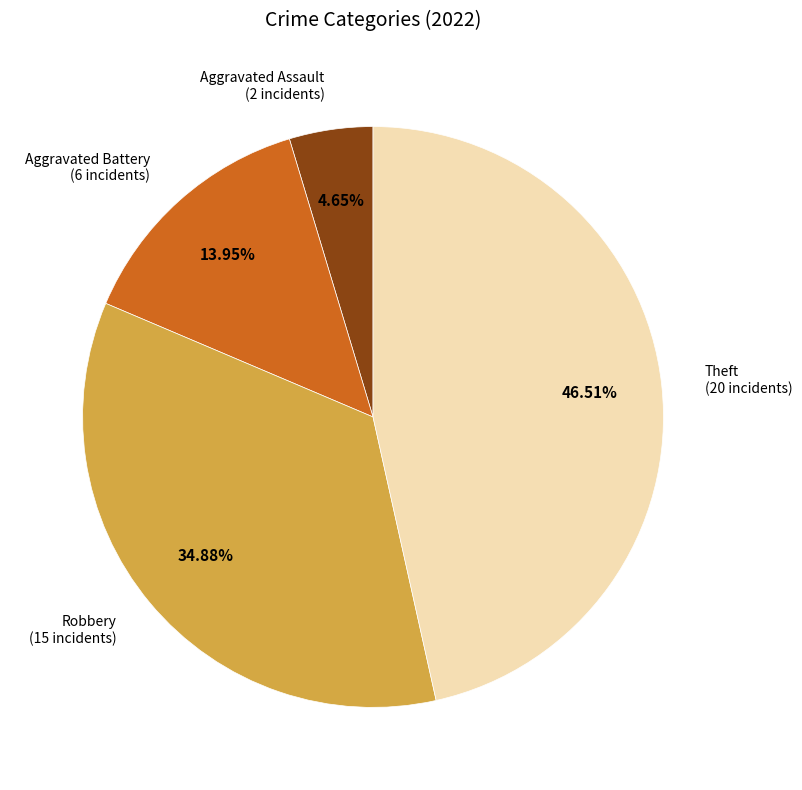

Does any single category account for the majority?

No